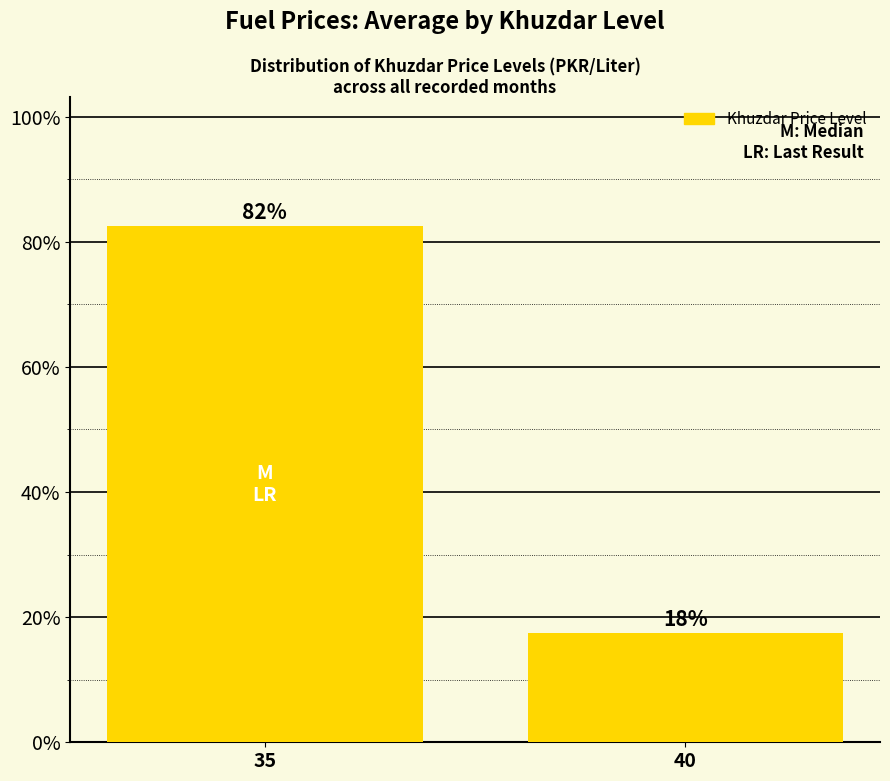

Reading right to left, transcribe all the data shown in this chart.

0.2	0.8